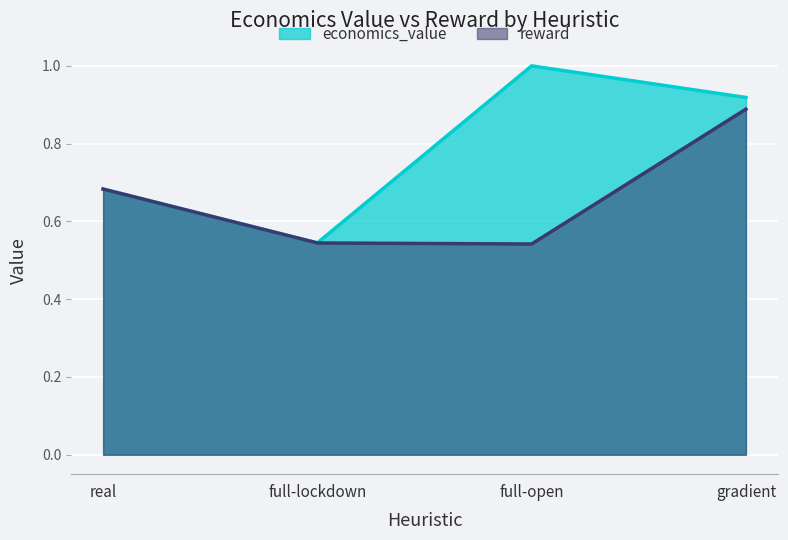

At which label is reward closest to 0?

full-open